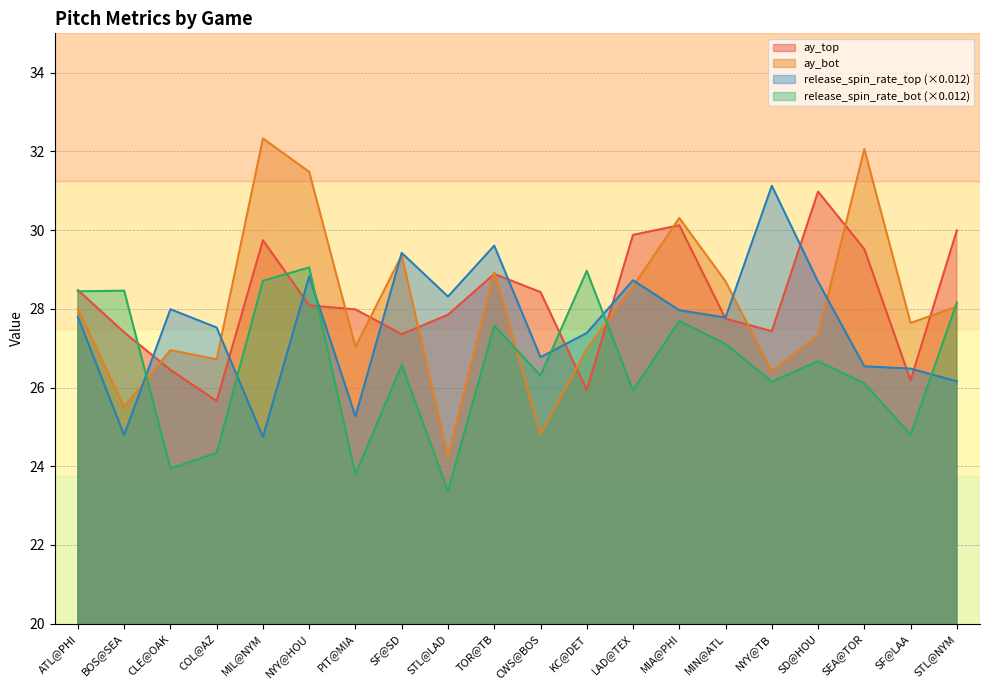

How many interior local valleys does the ay_top series have?

5